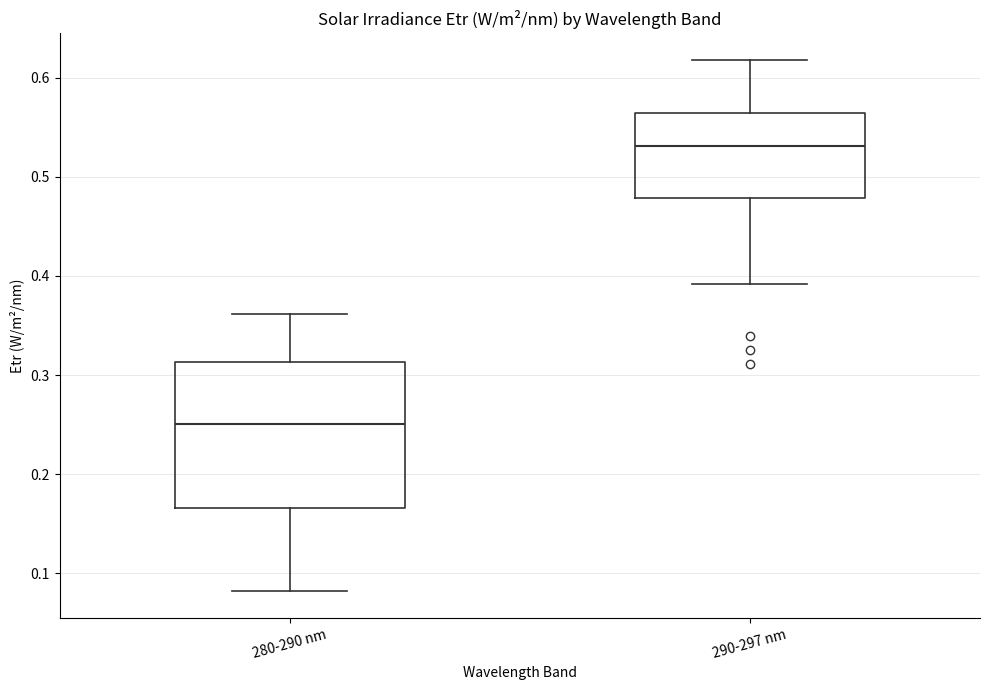

Reading left to right, transcribe this box plot: for each box, give where its median line is, the range the box spans, and where its two whiskers end, as read against the y-axis. The values are not printed on the chart, so give them approximately, as read against the axis.

280-290 nm: median 0.25, box 0.17 to 0.31, whiskers 0.08 to 0.36
290-297 nm: median 0.53, box 0.48 to 0.56, whiskers 0.39 to 0.62